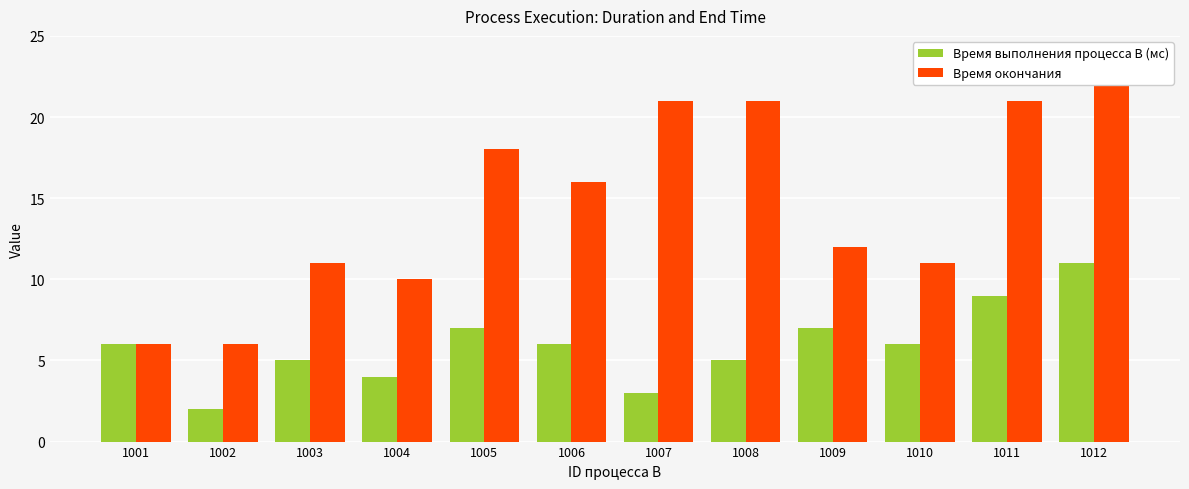

Reading left to right, transcribe all the data shown in this chart.

Время выполнения процесса B (мс): 6	2	5	4	7	6	3	5	7	6	9	11
Время окончания: 6	6	11	10	18	16	21	21	12	11	21	22